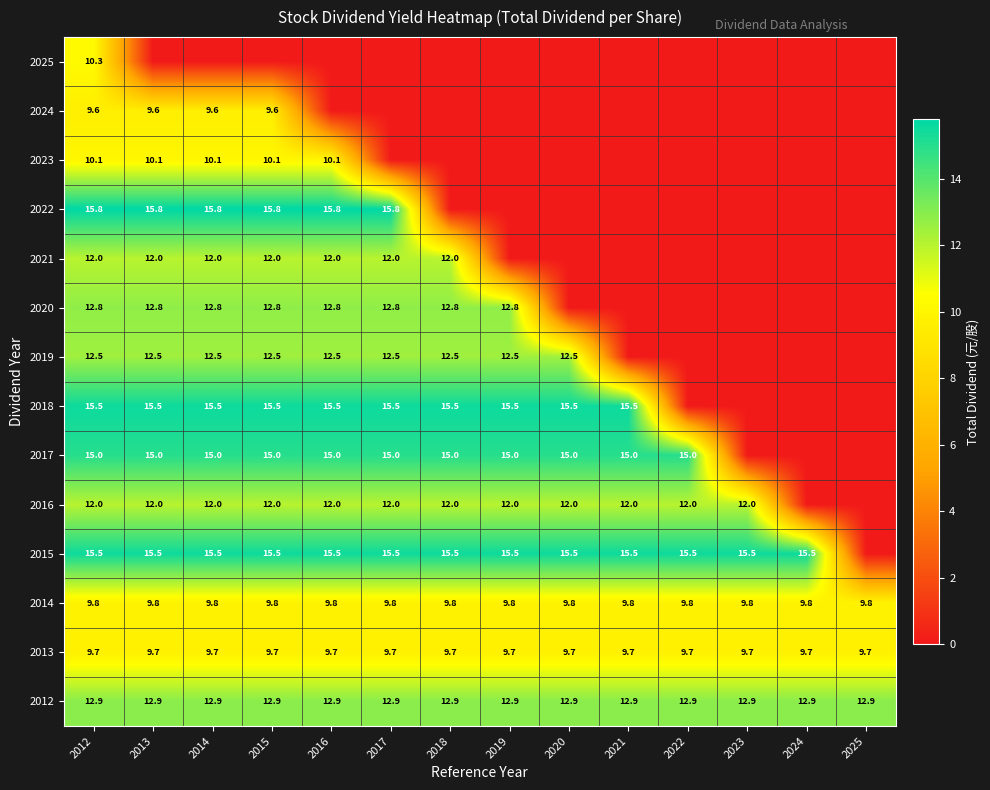

What is the sum of the 2013 values at 2018 and 2021?

19.4